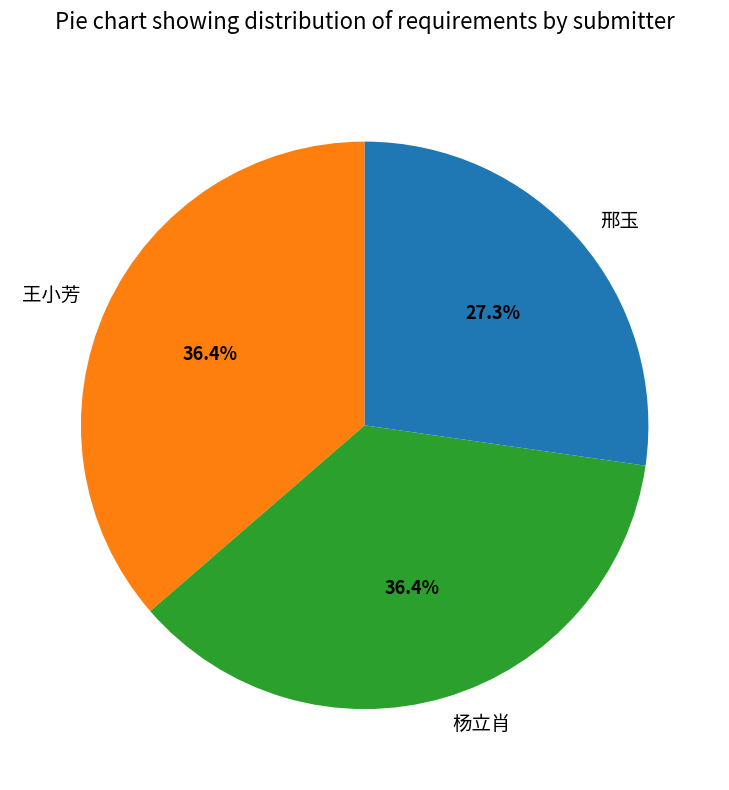

Is there any slice that represents more than half of the pie?

No